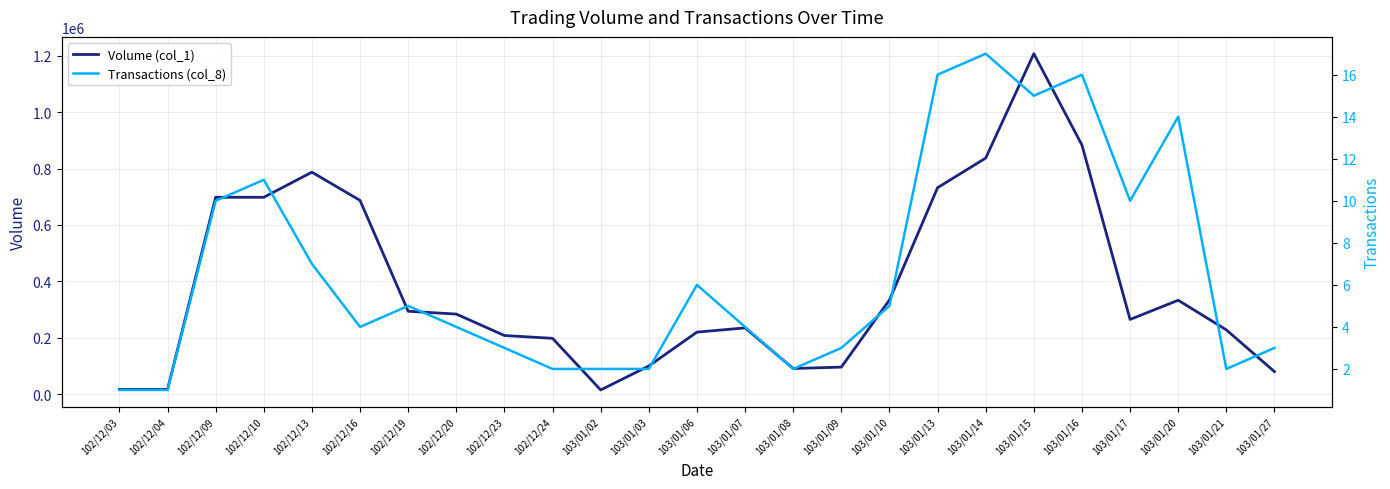

Where is Volume (col_1) nearest to the value 611000?

102/12/16